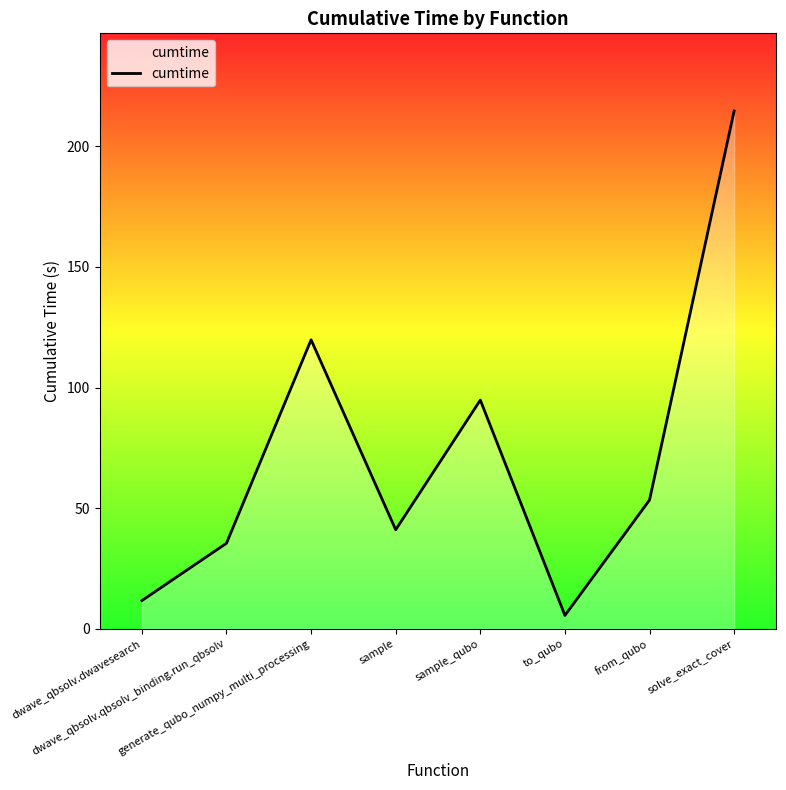

True or false: the data shows 62.2 at sample_qubo.

False